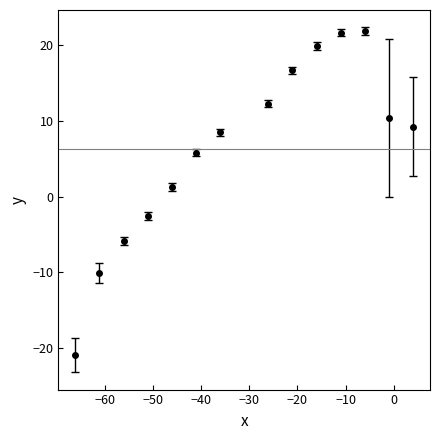

How many points are higher than both their immediate neighbors (excluding endpoints)?

1